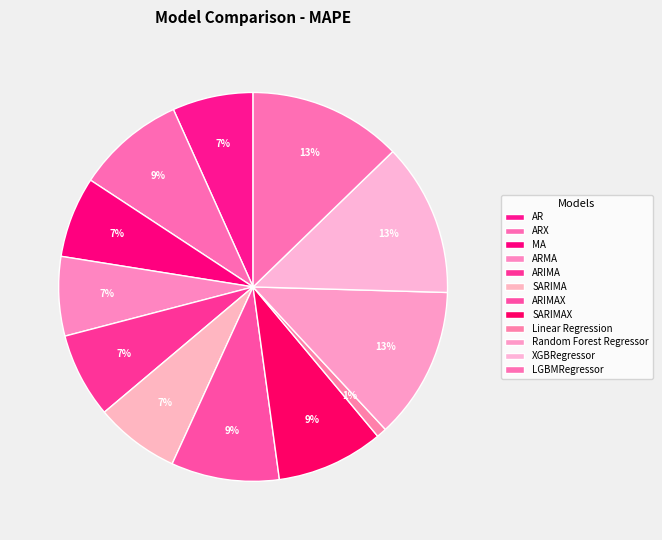

Between ARX and LGBMRegressor, which is larger?

LGBMRegressor